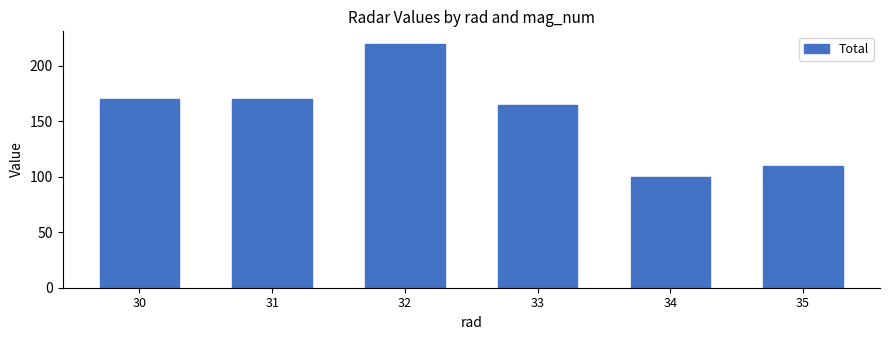

Which category has the highest value across all series?

32